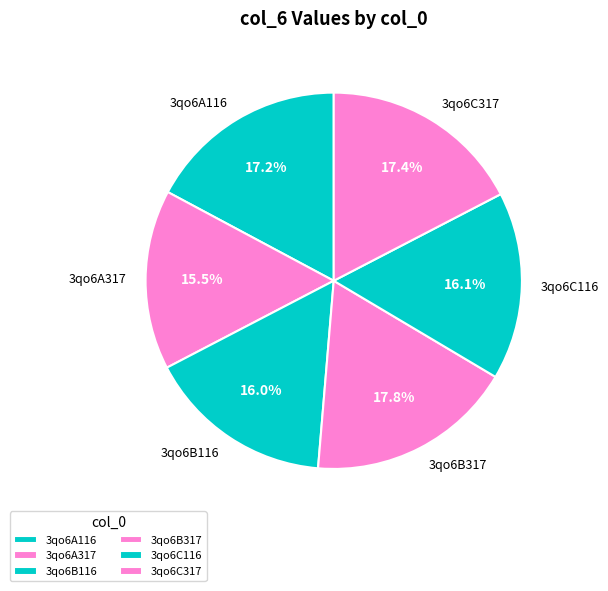

What percentage do 3qo6C317 and 3qo6B116 together represent?

33.4%